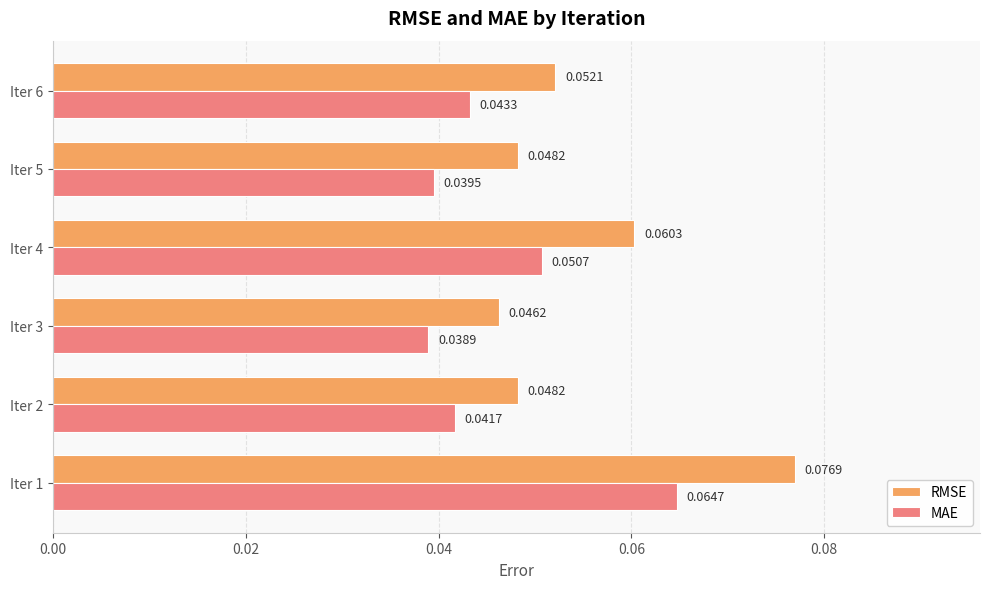

What is the sum of all RMSE values?

0.3